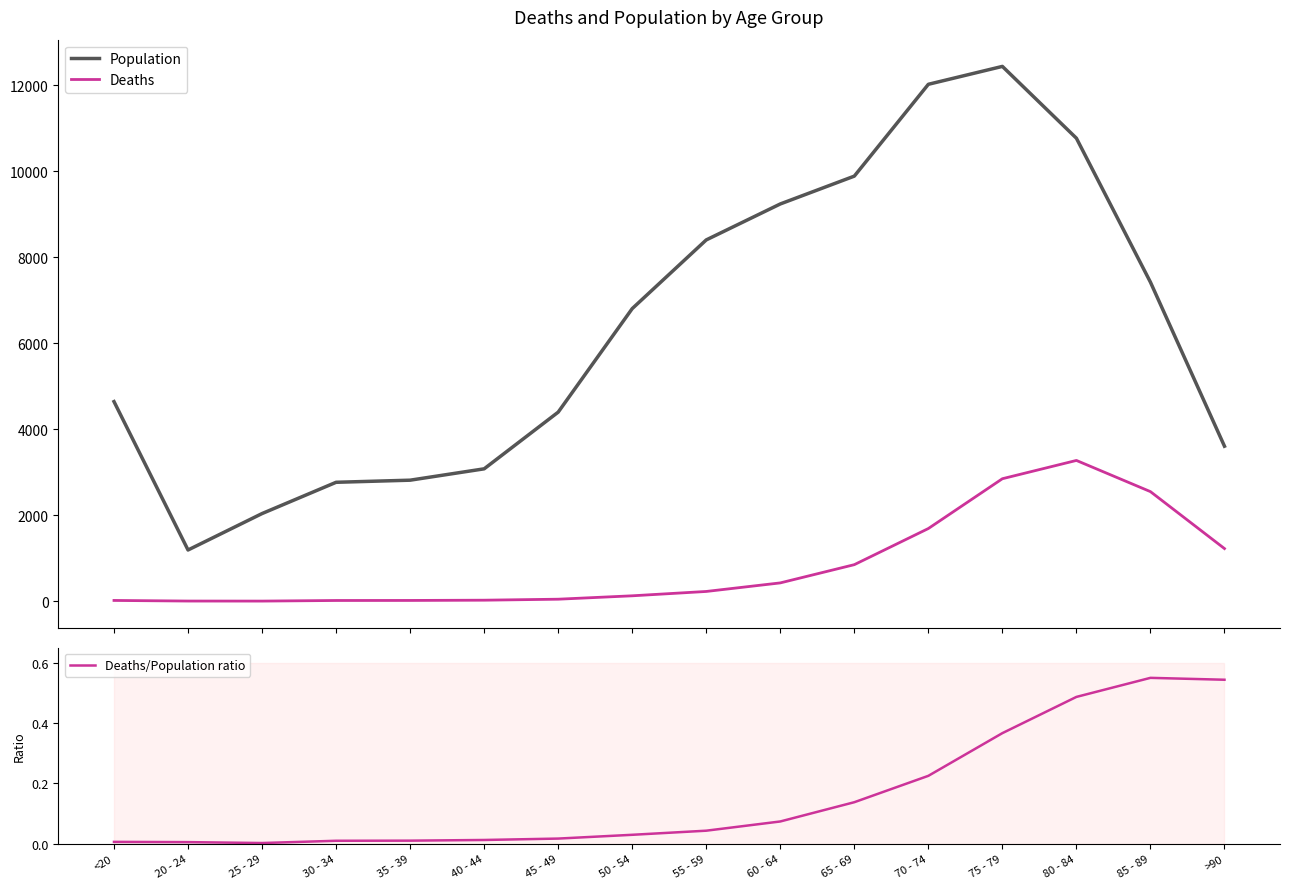

What is the difference between the maximum and minimum values in the Deaths/Population ratio series?

0.5